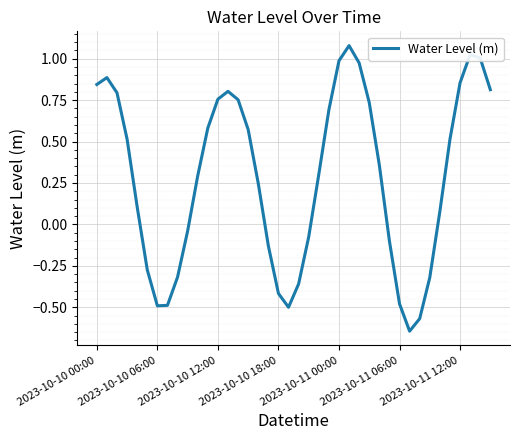

How many values are below 0?

15